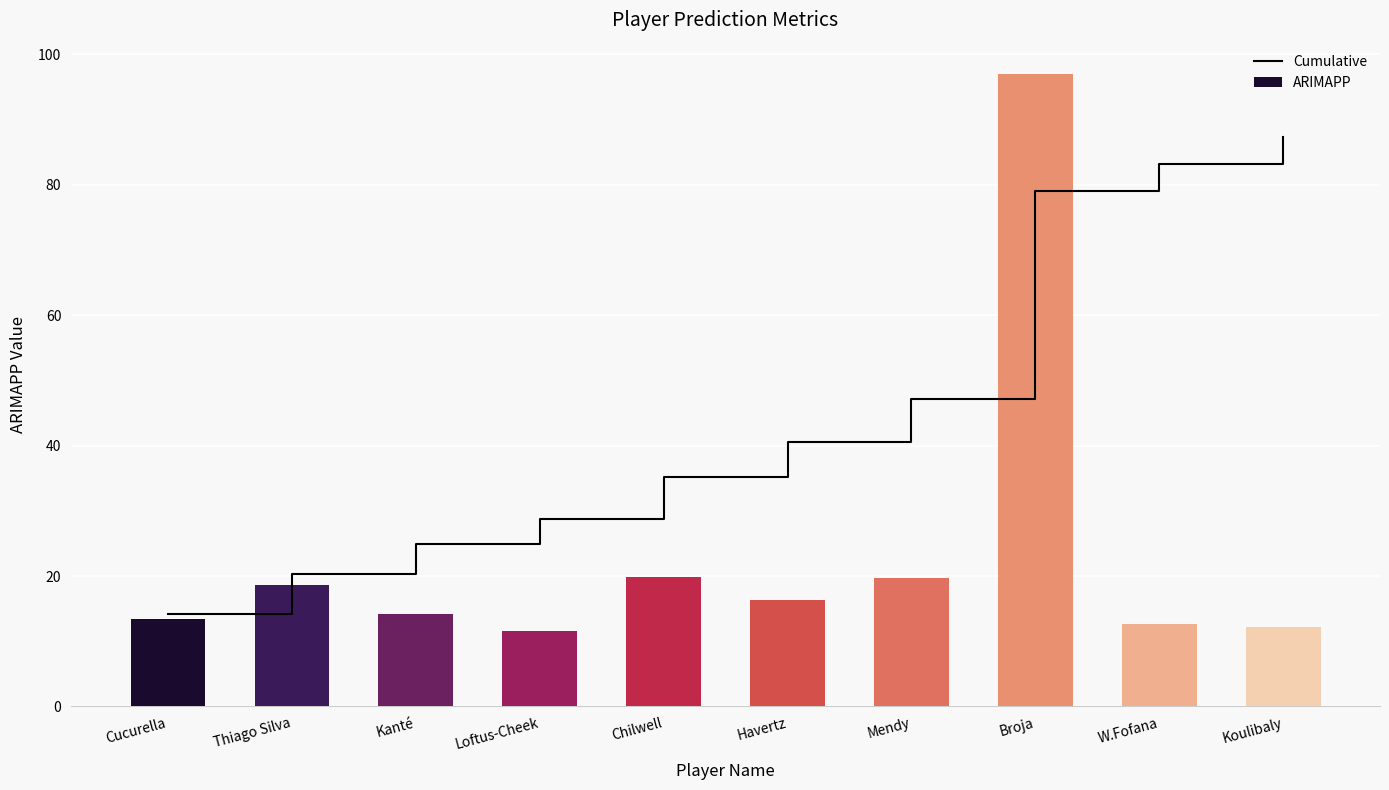

Which series has the widest spread of values?

ARIMAPP